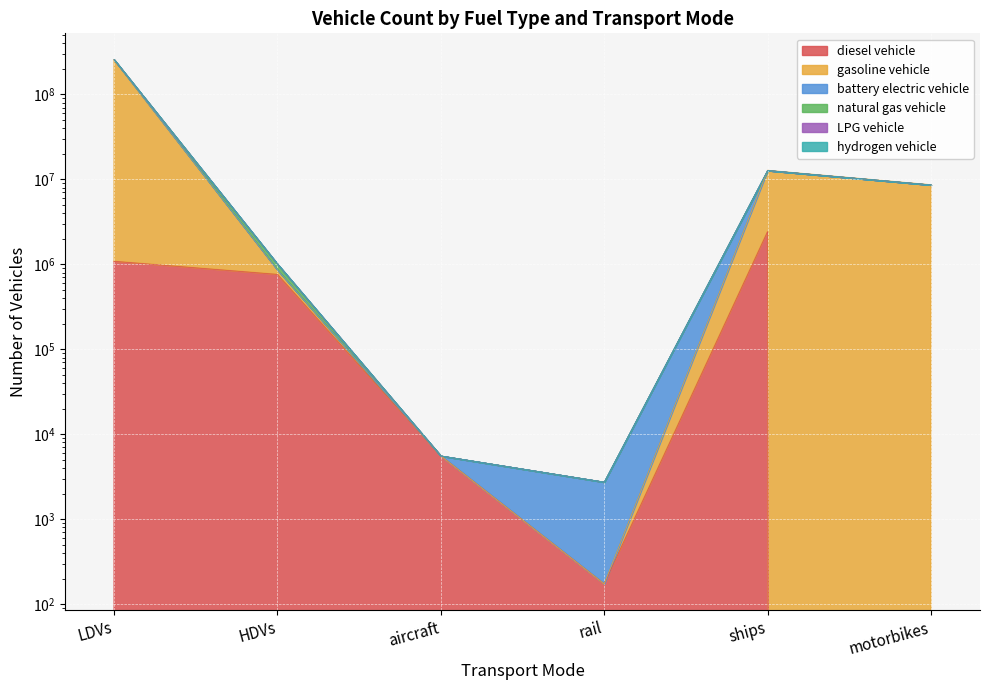

What is the sum of all hydrogen vehicle values?

279031980.5